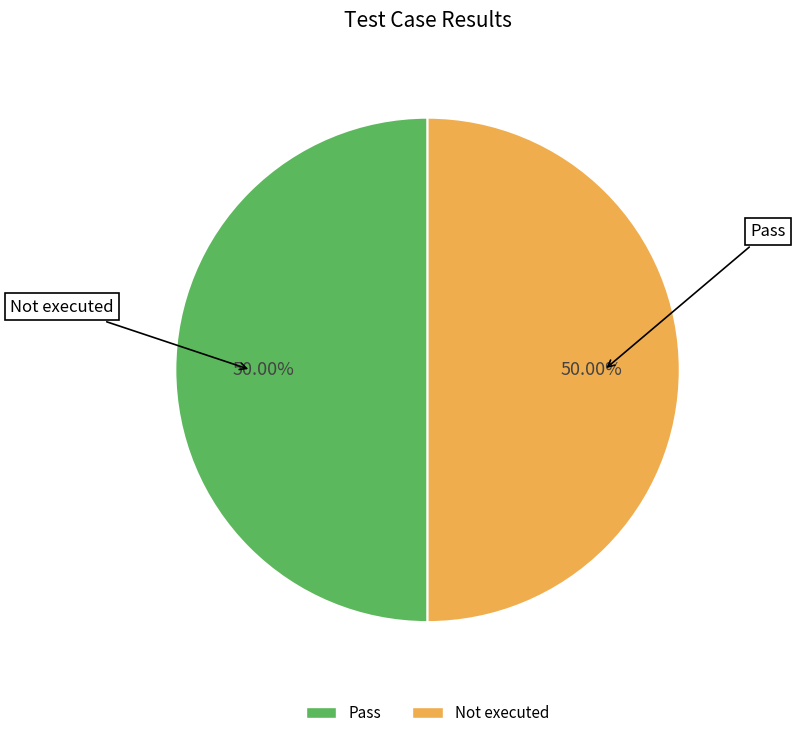

Which slice is the largest?

Pass